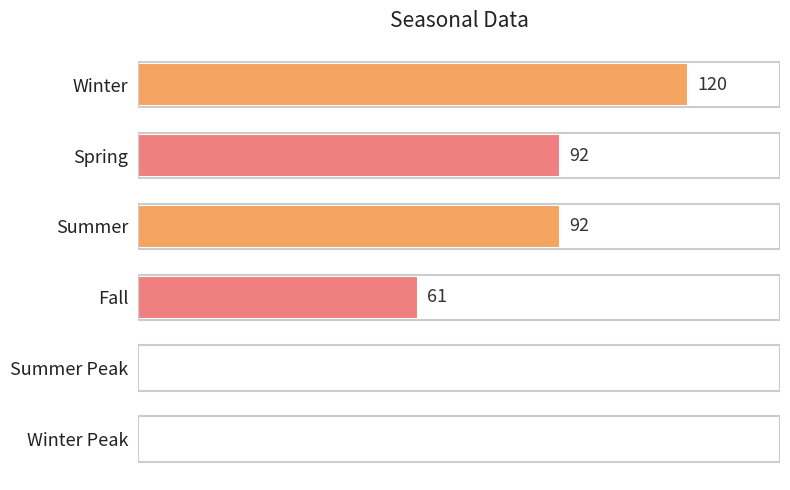

Between Winter Peak and Winter, which is larger?

Winter